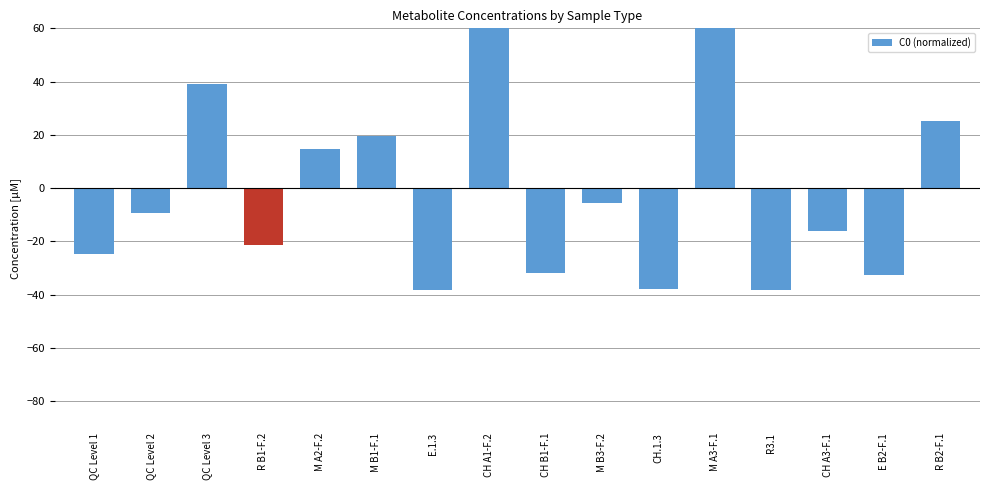

What is the label of the 6th bar from the left?

M B1-F.1